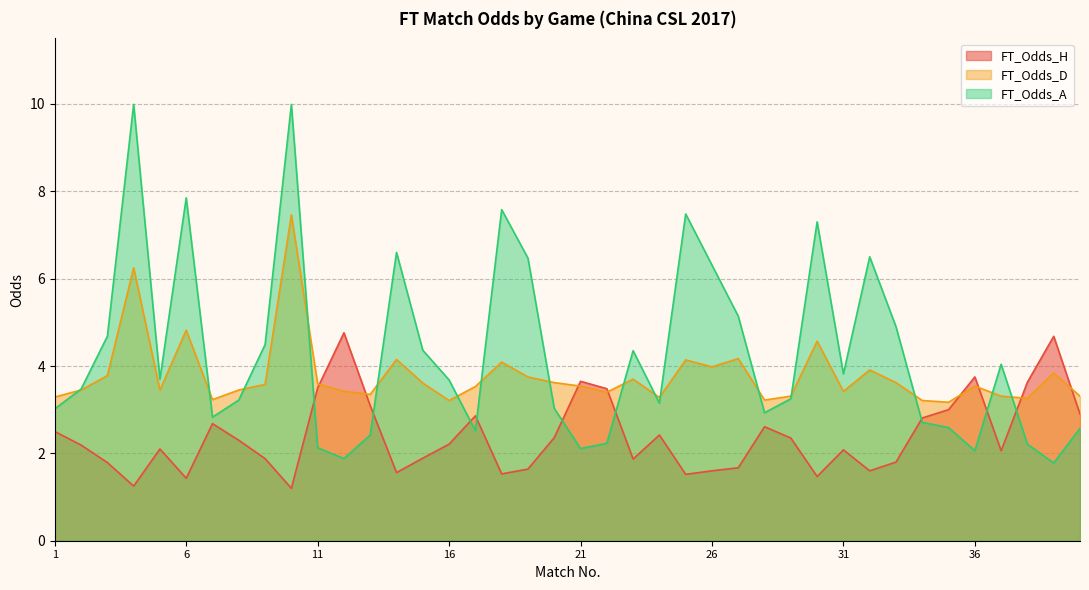

List the series in order of their overall mean, lowest first.

FT_Odds_H, FT_Odds_D, FT_Odds_A